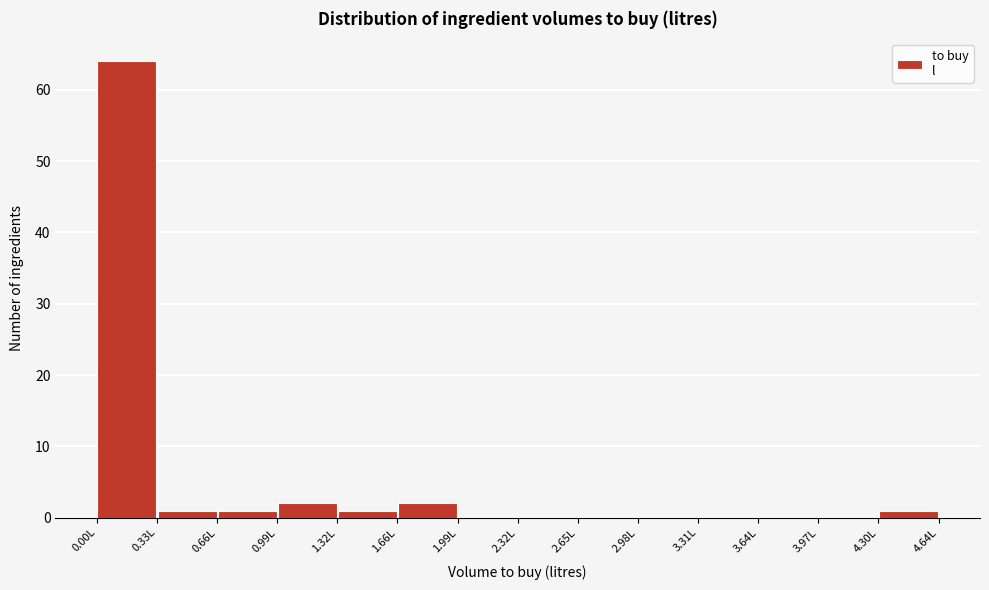

Reading left to right, list every bar in this chart as the range it spans on the x-axis followed by its height. Neither the bar edges nor the heights are printed on the chart, so give them approximately, as read against the axes.

0.00 to 0.35: 64
0.35 to 0.65: 1
0.65 to 1.00: 1
1.00 to 1.30: 2
1.30 to 1.65: 1
1.65 to 2.00: 2
2.00 to 2.30: 0
2.30 to 2.65: 0
2.65 to 3.00: 0
3.00 to 3.30: 0
3.30 to 3.65: 0
3.65 to 3.95: 0
3.95 to 4.30: 0
4.30 to 4.65: 1